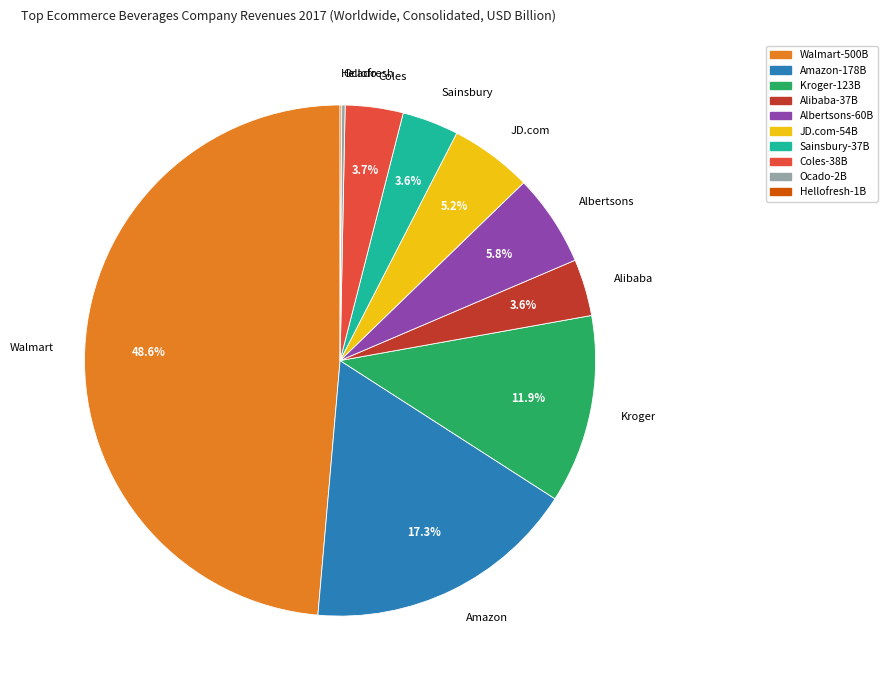

What is the largest slice in the pie chart?

Walmart